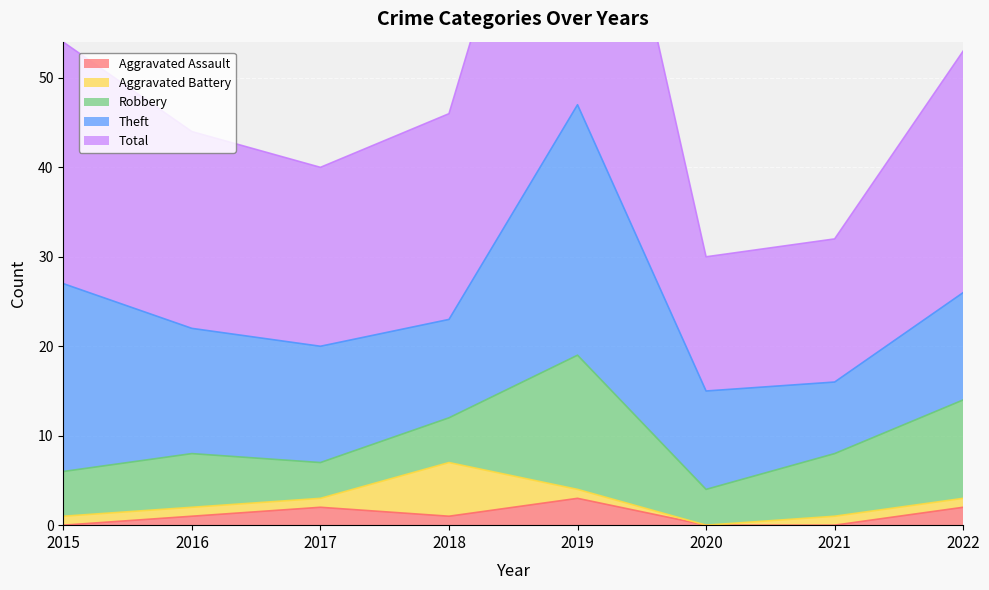

Where do Aggravated Assault and Aggravated Battery first cross each other?

2017 and 2018